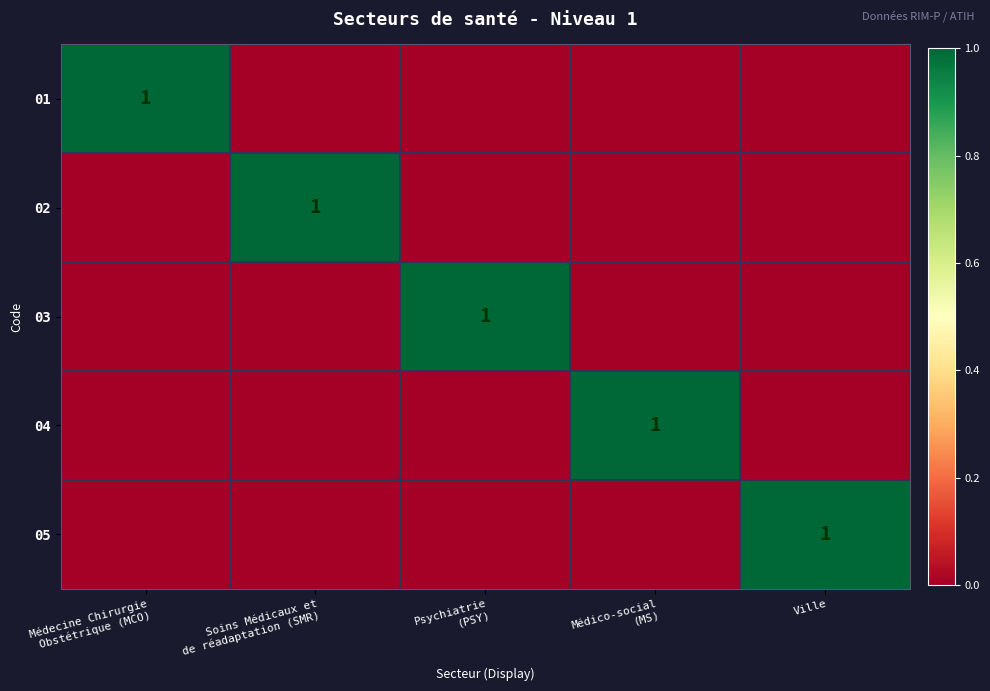

Is it true that 05 equals 2 at Ville?

False